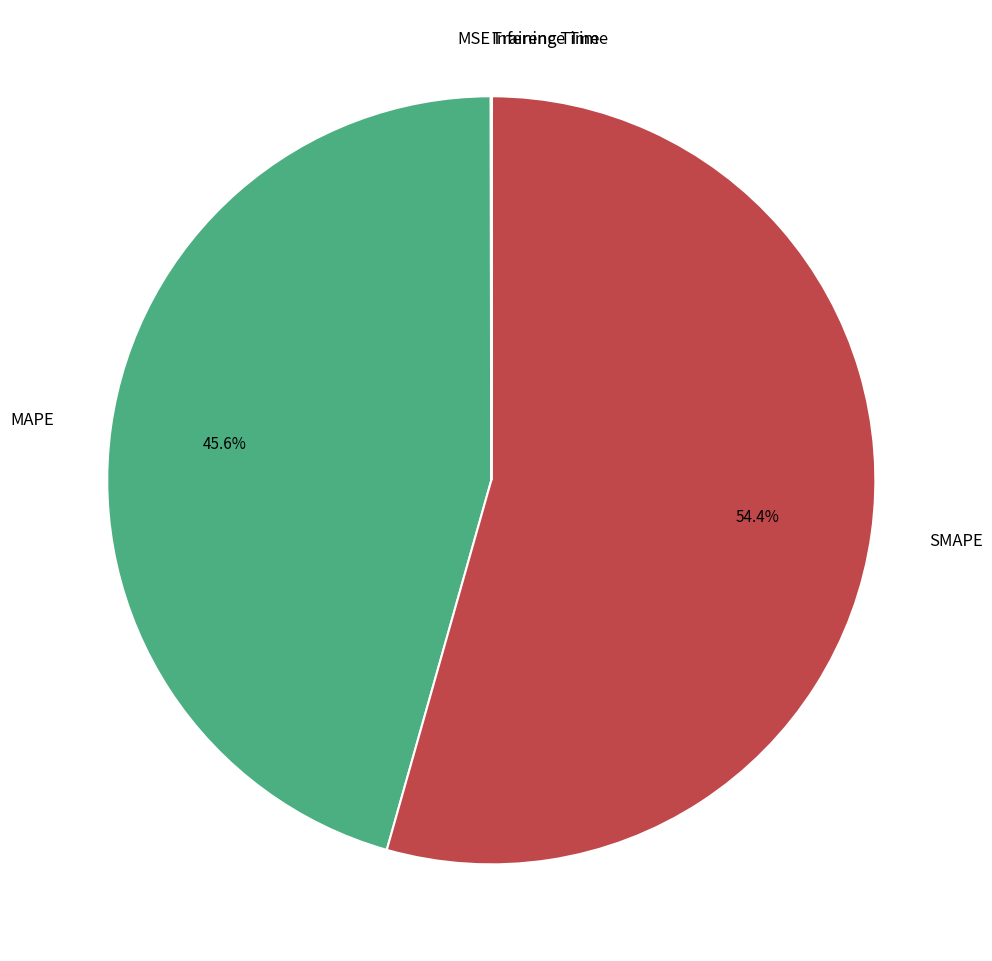

Does any single category account for the majority?

Yes